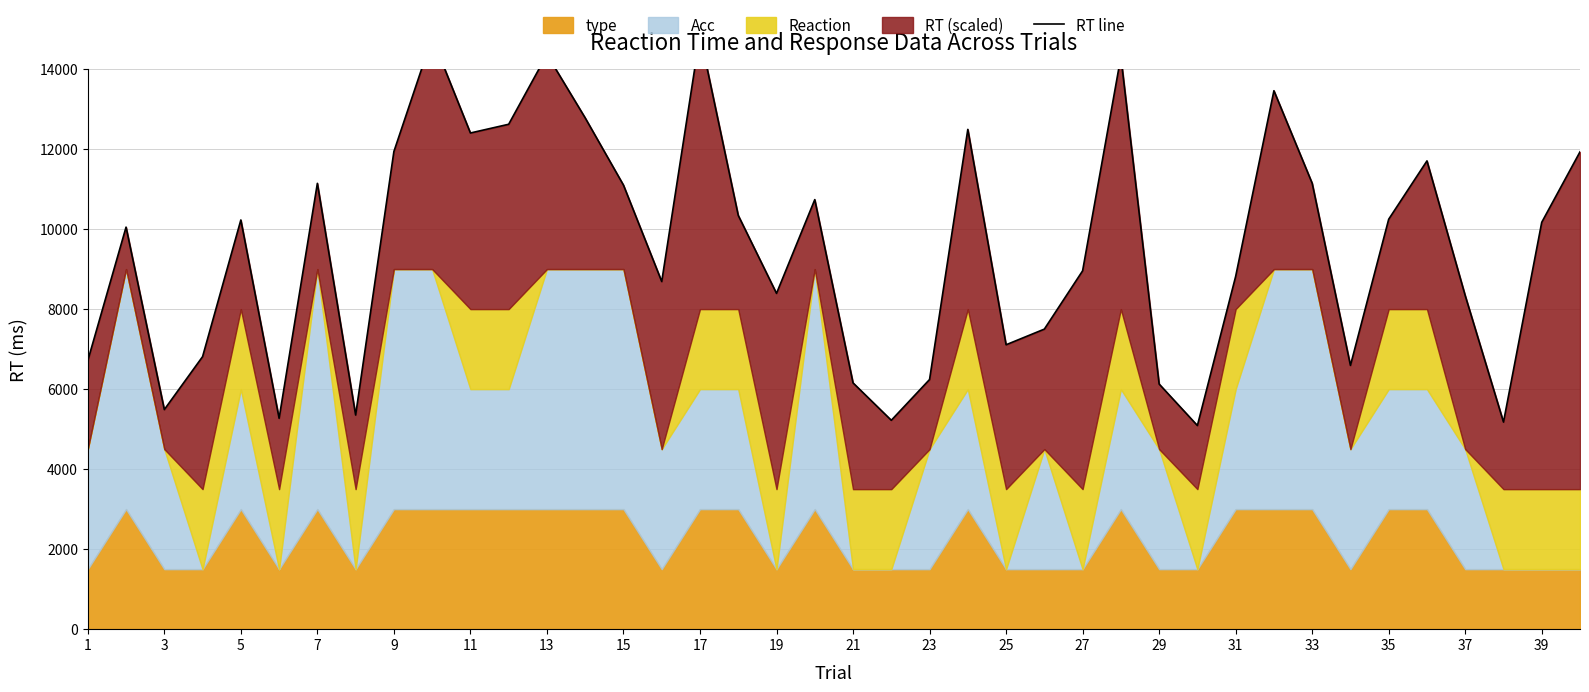

What is the maximum value shown in the chart?

14860.7